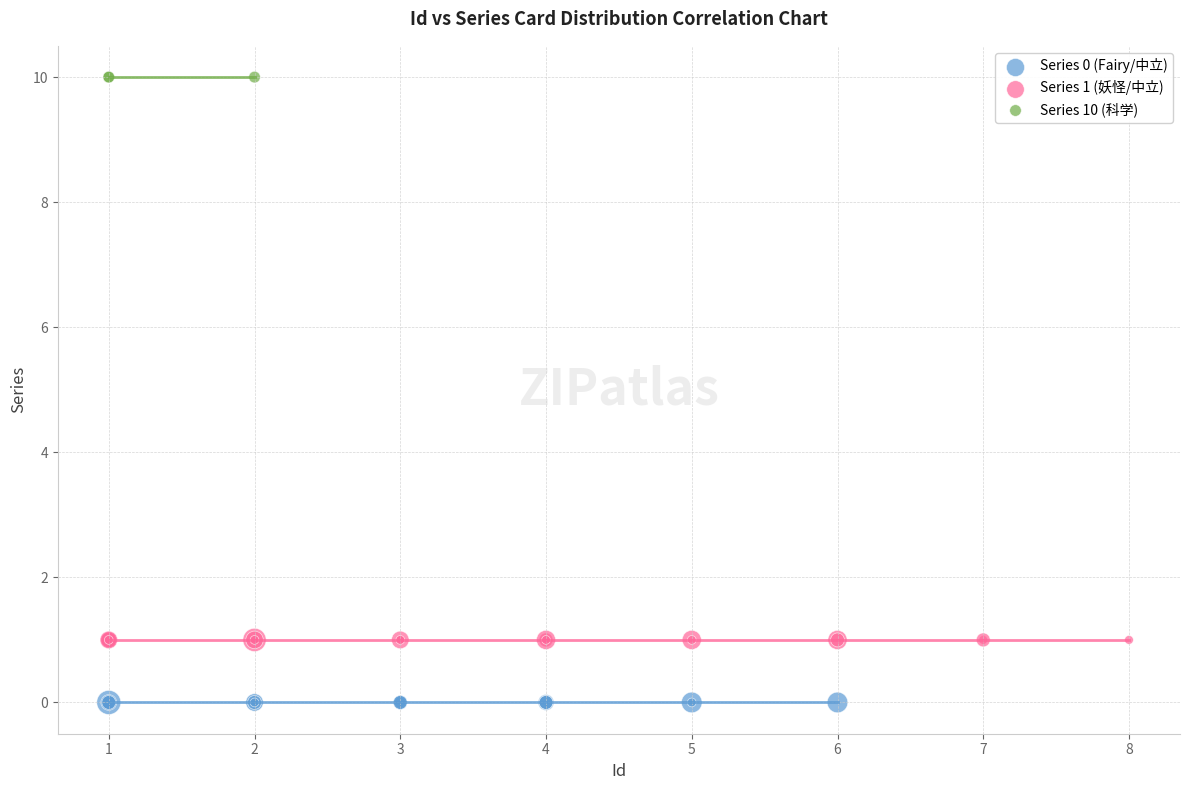

Which series reaches the maximum Y coordinate?

Series 10 (科学)